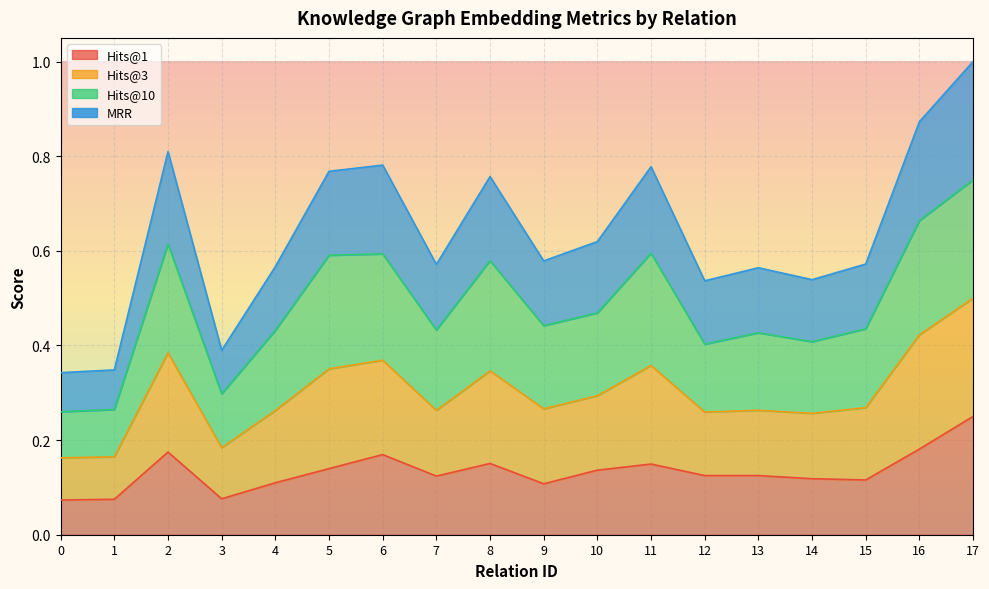

Count the Hits@1 values in the range 0 to 1.

18